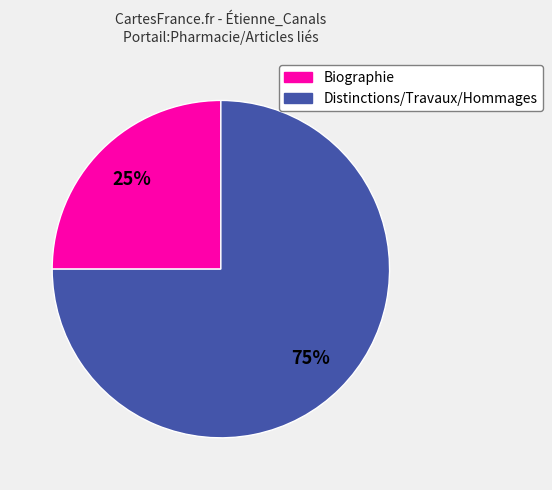

To the nearest percent, what portion does Distinctions/Travaux/Hommages represent?

75%